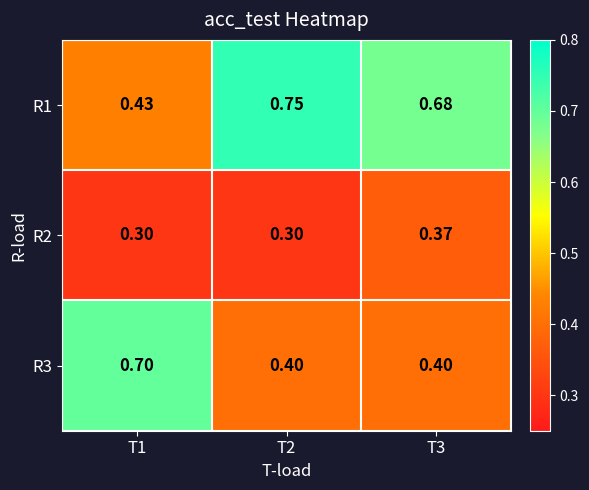

Is the value of R1 at T2 greater than the value of R2 at T2?

Yes